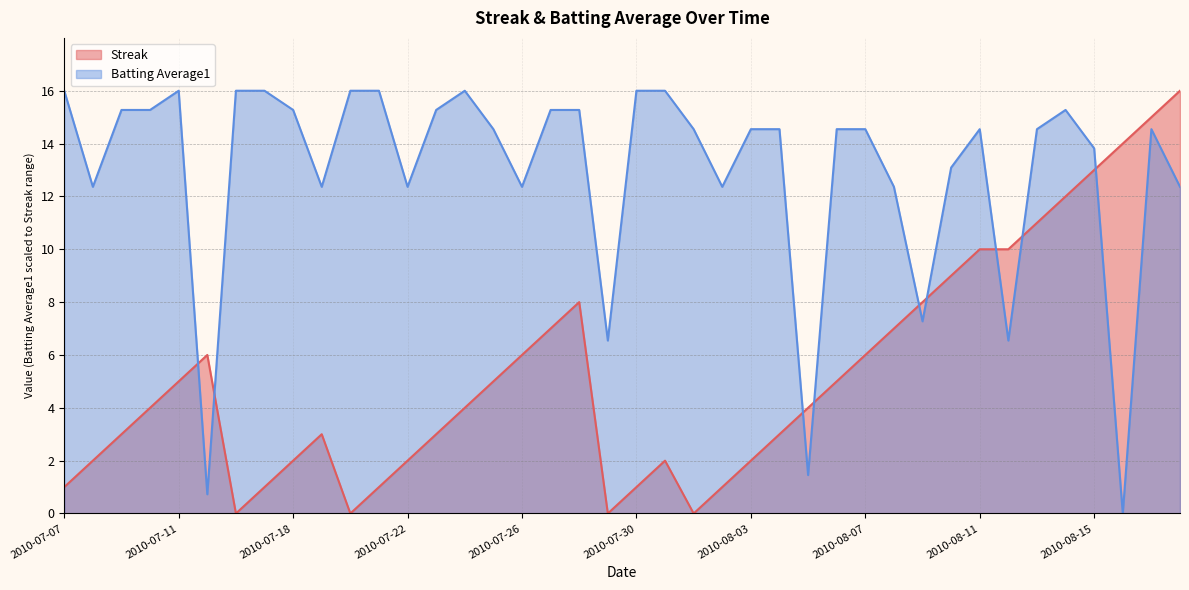

List the series in order of their overall mean, highest first.

Batting Average1, Streak